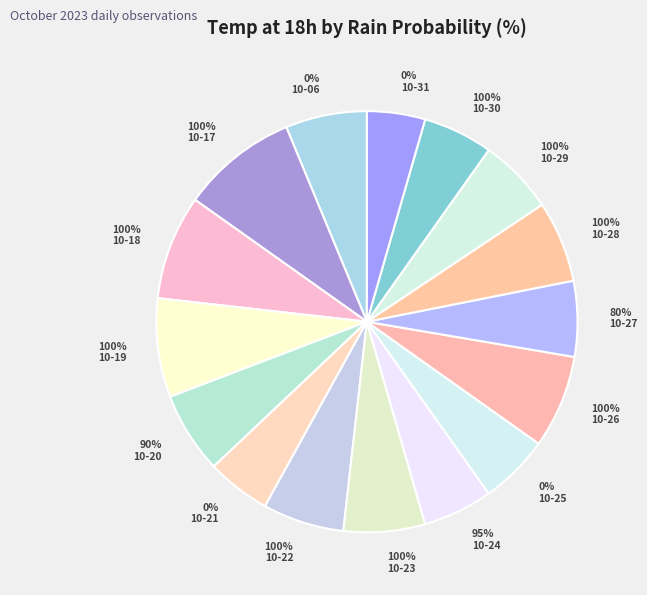

Is there any slice that represents more than half of the pie?

No